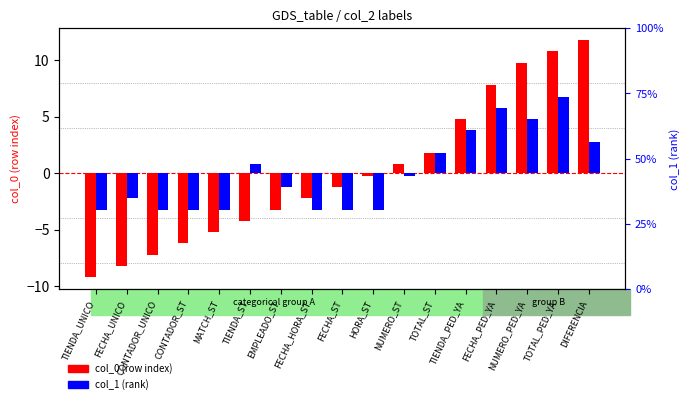

The value of col_1 (rank) at EMPLEADO_ST is -0.3. True or false?

False